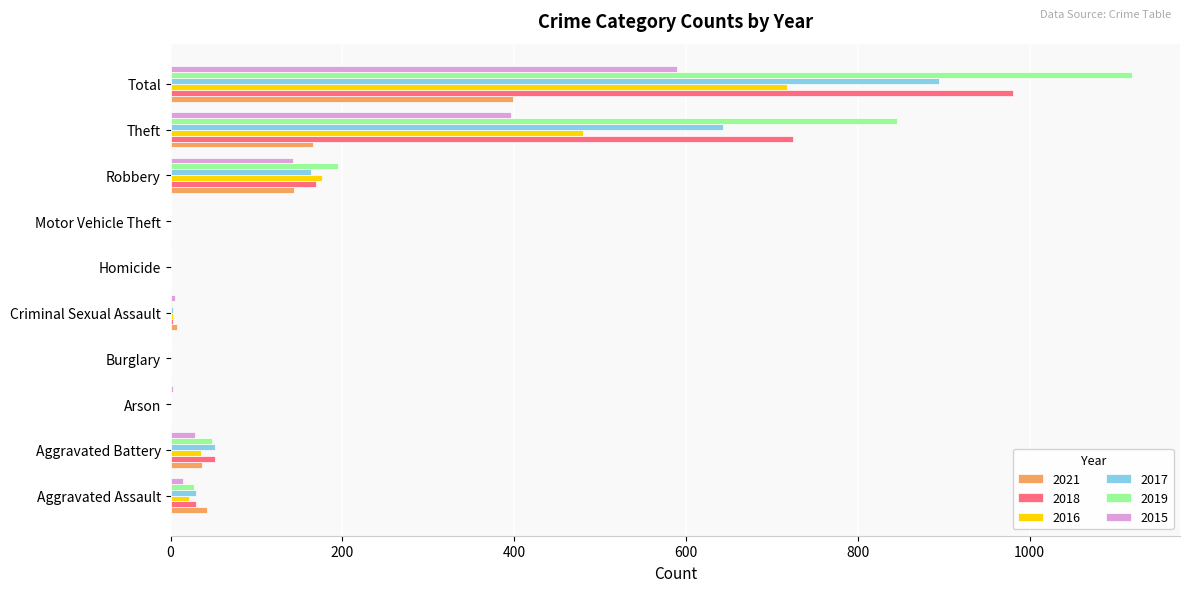

Where is 2019 nearest to the value 559?

Theft